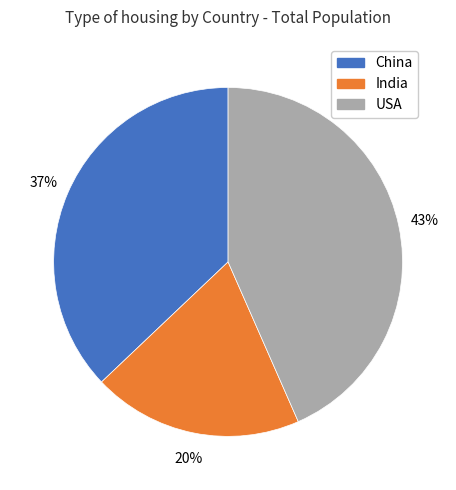

Between USA and India, which is larger?

USA